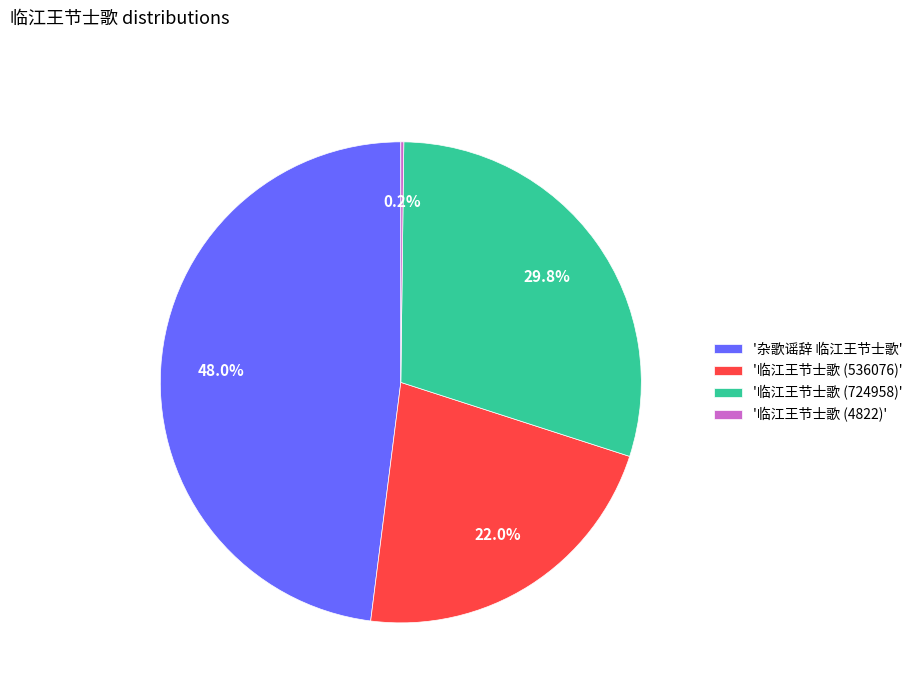

Does '临江王节士歌 (724958)' represent more than half of the total?

No